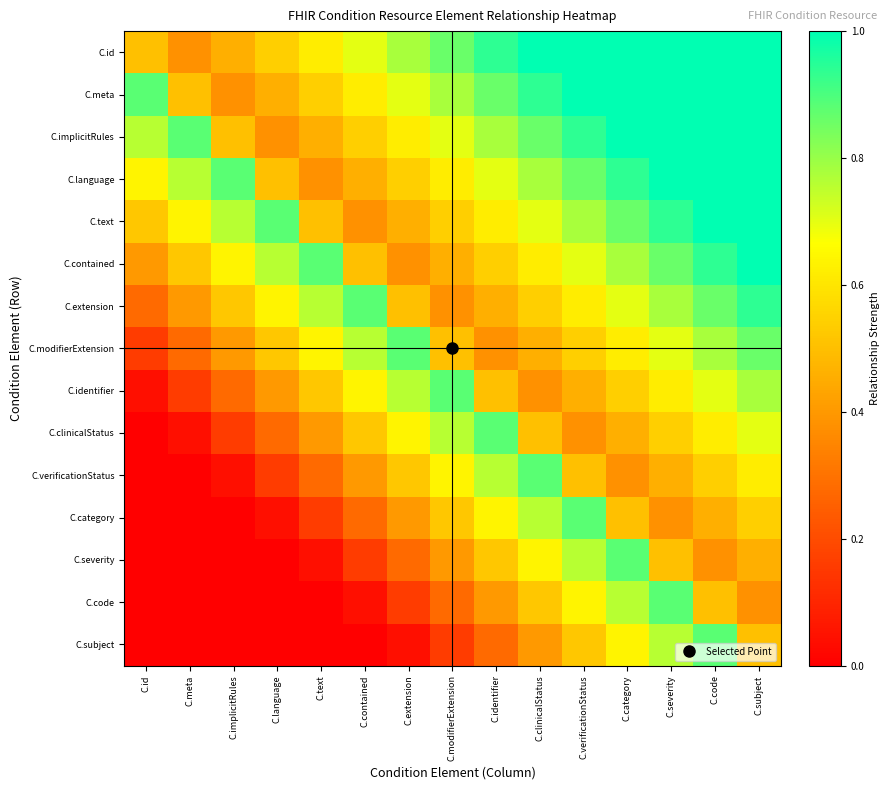

Reading left to right, extract all data points from this chart.

C.id: C.id=0.5	C.meta=0.4	C.implicitRules=0.5	C.language=0.5	C.text=0.6	C.contained=0.7	C.extension=0.8	C.modifierExtension=0.9	C.identifier=0.9	C.clinicalStatus=1.0	C.verificationStatus=1.0	C.category=1.0	C.severity=1.0	C.code=1.0	C.subject=1.0
C.meta: C.id=0.9	C.meta=0.5	C.implicitRules=0.4	C.language=0.5	C.text=0.5	C.contained=0.6	C.extension=0.7	C.modifierExtension=0.8	C.identifier=0.9	C.clinicalStatus=0.9	C.verificationStatus=1.0	C.category=1.0	C.severity=1.0	C.code=1.0	C.subject=1.0
C.implicitRules: C.id=0.8	C.meta=0.9	C.implicitRules=0.5	C.language=0.4	C.text=0.5	C.contained=0.5	C.extension=0.6	C.modifierExtension=0.7	C.identifier=0.8	C.clinicalStatus=0.9	C.verificationStatus=0.9	C.category=1.0	C.severity=1.0	C.code=1.0	C.subject=1.0
C.language: C.id=0.6	C.meta=0.8	C.implicitRules=0.9	C.language=0.5	C.text=0.4	C.contained=0.5	C.extension=0.5	C.modifierExtension=0.6	C.identifier=0.7	C.clinicalStatus=0.8	C.verificationStatus=0.9	C.category=0.9	C.severity=1.0	C.code=1.0	C.subject=1.0
C.text: C.id=0.5	C.meta=0.6	C.implicitRules=0.8	C.language=0.9	C.text=0.5	C.contained=0.4	C.extension=0.5	C.modifierExtension=0.5	C.identifier=0.6	C.clinicalStatus=0.7	C.verificationStatus=0.8	C.category=0.9	C.severity=0.9	C.code=1.0	C.subject=1.0
C.contained: C.id=0.4	C.meta=0.5	C.implicitRules=0.6	C.language=0.8	C.text=0.9	C.contained=0.5	C.extension=0.4	C.modifierExtension=0.5	C.identifier=0.5	C.clinicalStatus=0.6	C.verificationStatus=0.7	C.category=0.8	C.severity=0.9	C.code=0.9	C.subject=1.0
C.extension: C.id=0.3	C.meta=0.4	C.implicitRules=0.5	C.language=0.6	C.text=0.8	C.contained=0.9	C.extension=0.5	C.modifierExtension=0.4	C.identifier=0.5	C.clinicalStatus=0.5	C.verificationStatus=0.6	C.category=0.7	C.severity=0.8	C.code=0.9	C.subject=0.9
C.modifierExtension: C.id=0.2	C.meta=0.3	C.implicitRules=0.4	C.language=0.5	C.text=0.6	C.contained=0.8	C.extension=0.9	C.modifierExtension=0.5	C.identifier=0.4	C.clinicalStatus=0.5	C.verificationStatus=0.5	C.category=0.6	C.severity=0.7	C.code=0.8	C.subject=0.9
C.identifier: C.id=0.0	C.meta=0.2	C.implicitRules=0.3	C.language=0.4	C.text=0.5	C.contained=0.6	C.extension=0.8	C.modifierExtension=0.9	C.identifier=0.5	C.clinicalStatus=0.4	C.verificationStatus=0.5	C.category=0.5	C.severity=0.6	C.code=0.7	C.subject=0.8
C.clinicalStatus: C.id=0.0	C.meta=0.0	C.implicitRules=0.2	C.language=0.3	C.text=0.4	C.contained=0.5	C.extension=0.6	C.modifierExtension=0.8	C.identifier=0.9	C.clinicalStatus=0.5	C.verificationStatus=0.4	C.category=0.5	C.severity=0.5	C.code=0.6	C.subject=0.7
C.verificationStatus: C.id=0.0	C.meta=0.0	C.implicitRules=0.0	C.language=0.2	C.text=0.3	C.contained=0.4	C.extension=0.5	C.modifierExtension=0.6	C.identifier=0.8	C.clinicalStatus=0.9	C.verificationStatus=0.5	C.category=0.4	C.severity=0.5	C.code=0.5	C.subject=0.6
C.category: C.id=0.0	C.meta=0.0	C.implicitRules=0.0	C.language=0.0	C.text=0.2	C.contained=0.3	C.extension=0.4	C.modifierExtension=0.5	C.identifier=0.6	C.clinicalStatus=0.8	C.verificationStatus=0.9	C.category=0.5	C.severity=0.4	C.code=0.5	C.subject=0.5
C.severity: C.id=0.0	C.meta=0.0	C.implicitRules=0.0	C.language=0.0	C.text=0.0	C.contained=0.2	C.extension=0.3	C.modifierExtension=0.4	C.identifier=0.5	C.clinicalStatus=0.6	C.verificationStatus=0.8	C.category=0.9	C.severity=0.5	C.code=0.4	C.subject=0.5
C.code: C.id=0.0	C.meta=0.0	C.implicitRules=0.0	C.language=0.0	C.text=0.0	C.contained=0.0	C.extension=0.2	C.modifierExtension=0.3	C.identifier=0.4	C.clinicalStatus=0.5	C.verificationStatus=0.6	C.category=0.8	C.severity=0.9	C.code=0.5	C.subject=0.4
C.subject: C.id=0.0	C.meta=0.0	C.implicitRules=0.0	C.language=0.0	C.text=0.0	C.contained=0.0	C.extension=0.0	C.modifierExtension=0.2	C.identifier=0.3	C.clinicalStatus=0.4	C.verificationStatus=0.5	C.category=0.6	C.severity=0.8	C.code=0.9	C.subject=0.5